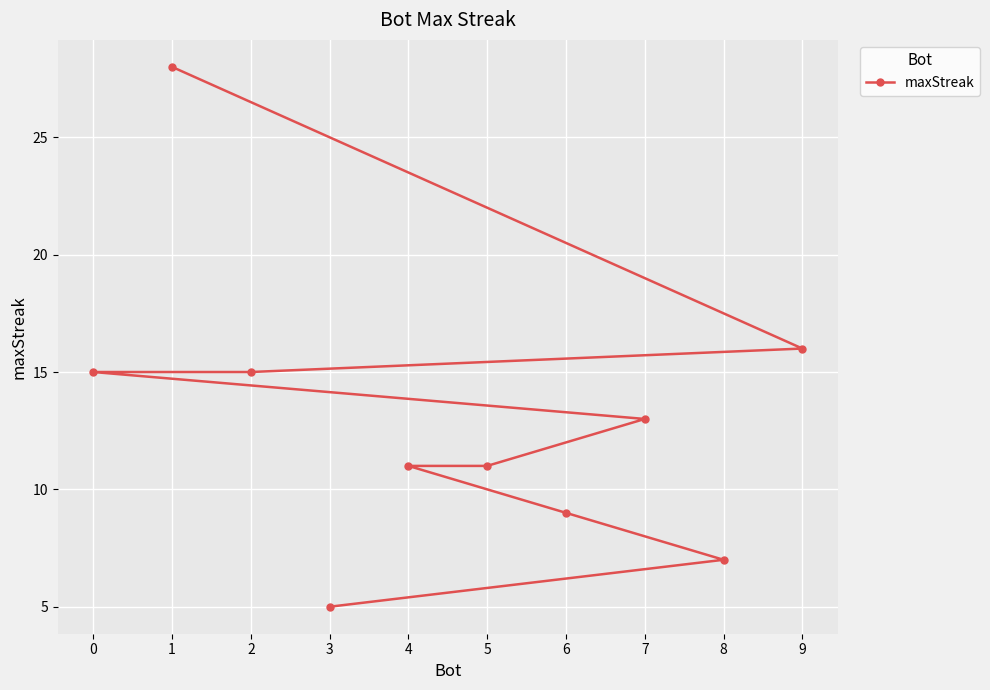

At which category does the chart reach its peak across all series?

1